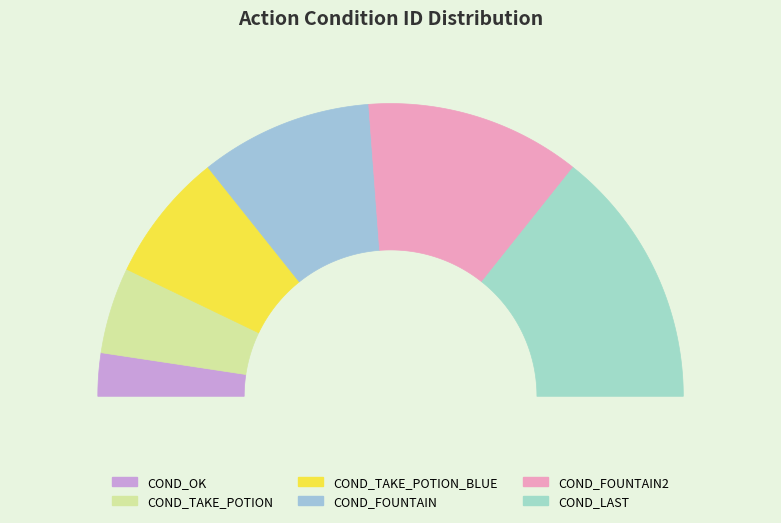

Rank the categories by value from highest to lowest.

COND_LAST, COND_FOUNTAIN2, COND_FOUNTAIN, COND_TAKE_POTION_BLUE, COND_TAKE_POTION, COND_OK